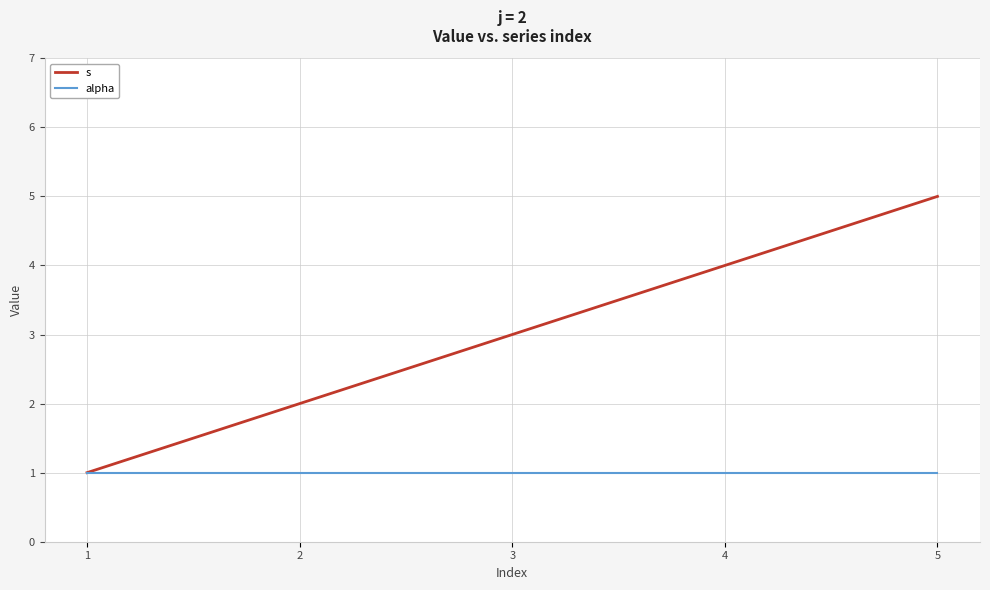

How many lines are shown in the chart?

2